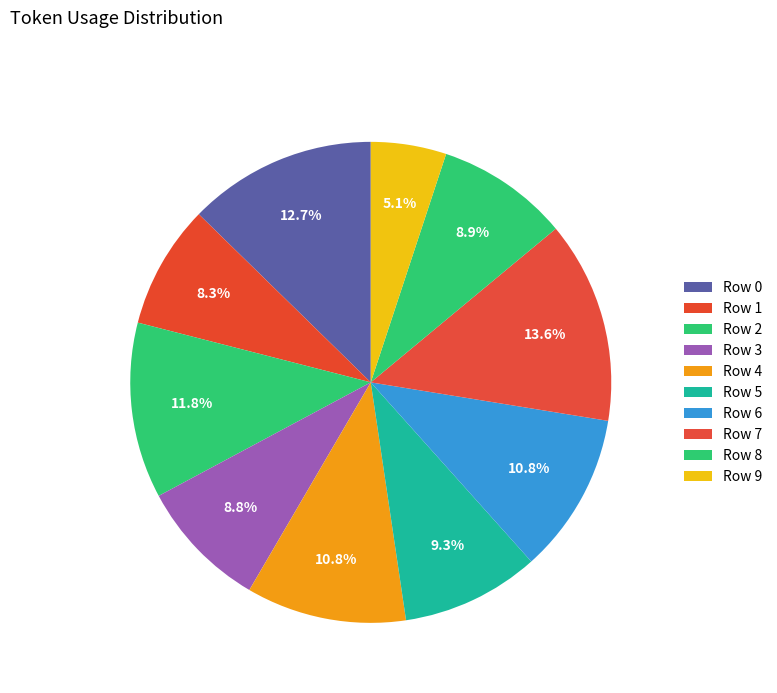

To the nearest percent, what is the combined percentage of Row 7 and Row 9?

19%